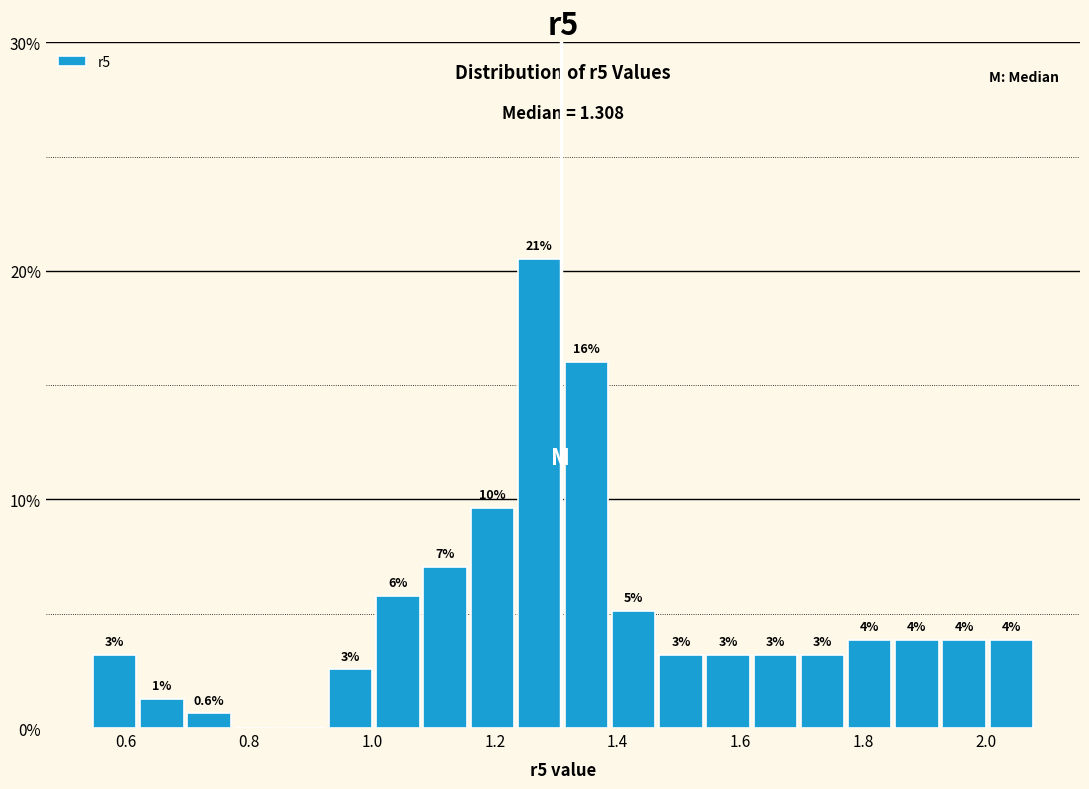

Read against the x-axis, roughly where is the centre of the tallest bar?

1.28